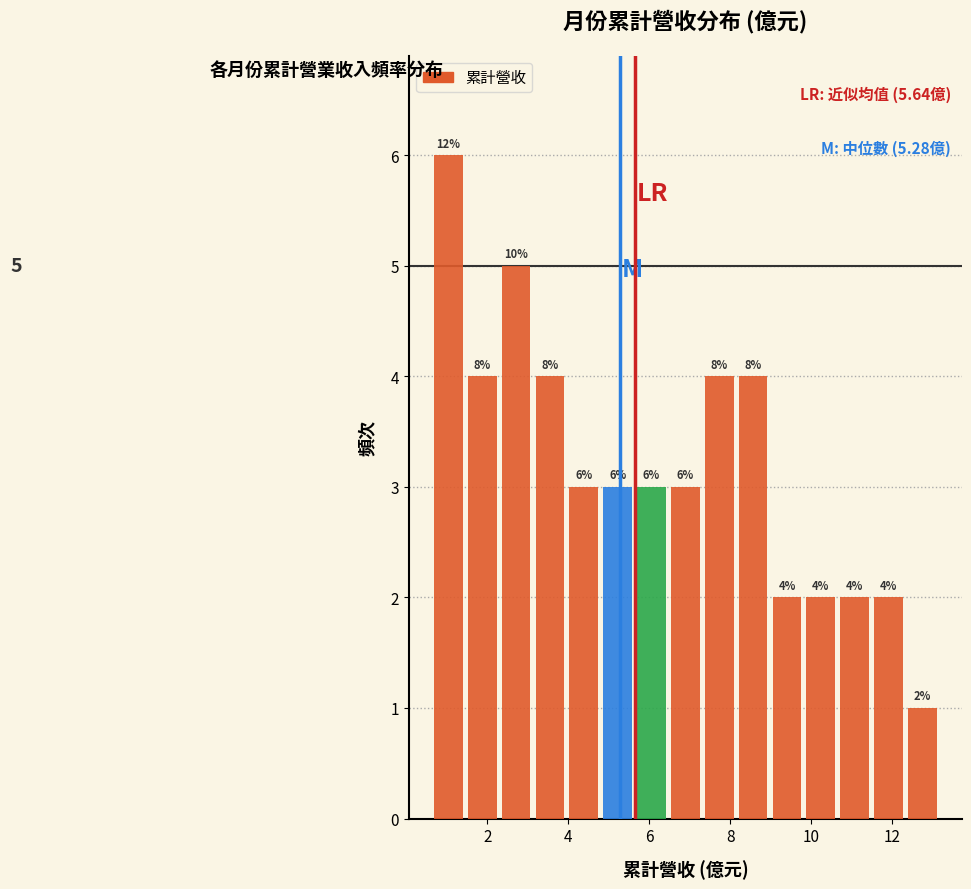

Over which range of the x-axis is the bar tallest?

0.6 to 1.4